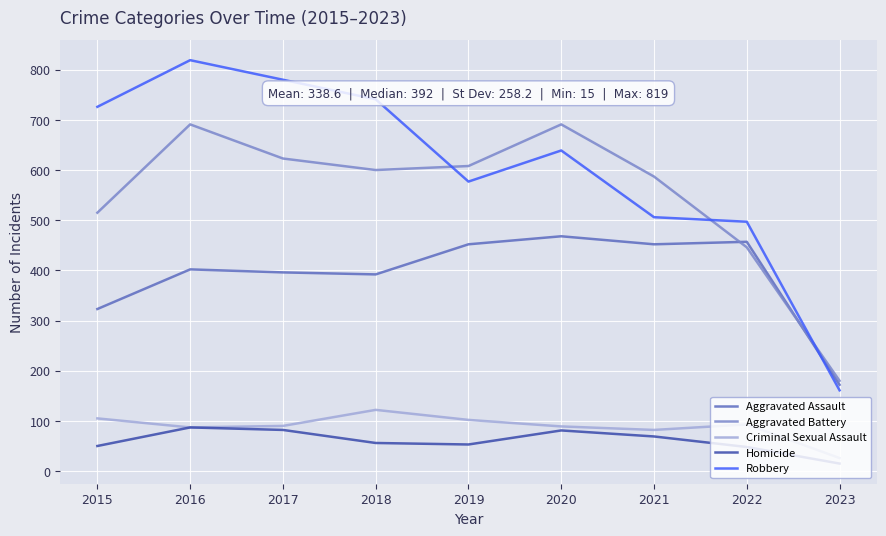

The value of Homicide at 2017 is 38. True or false?

False